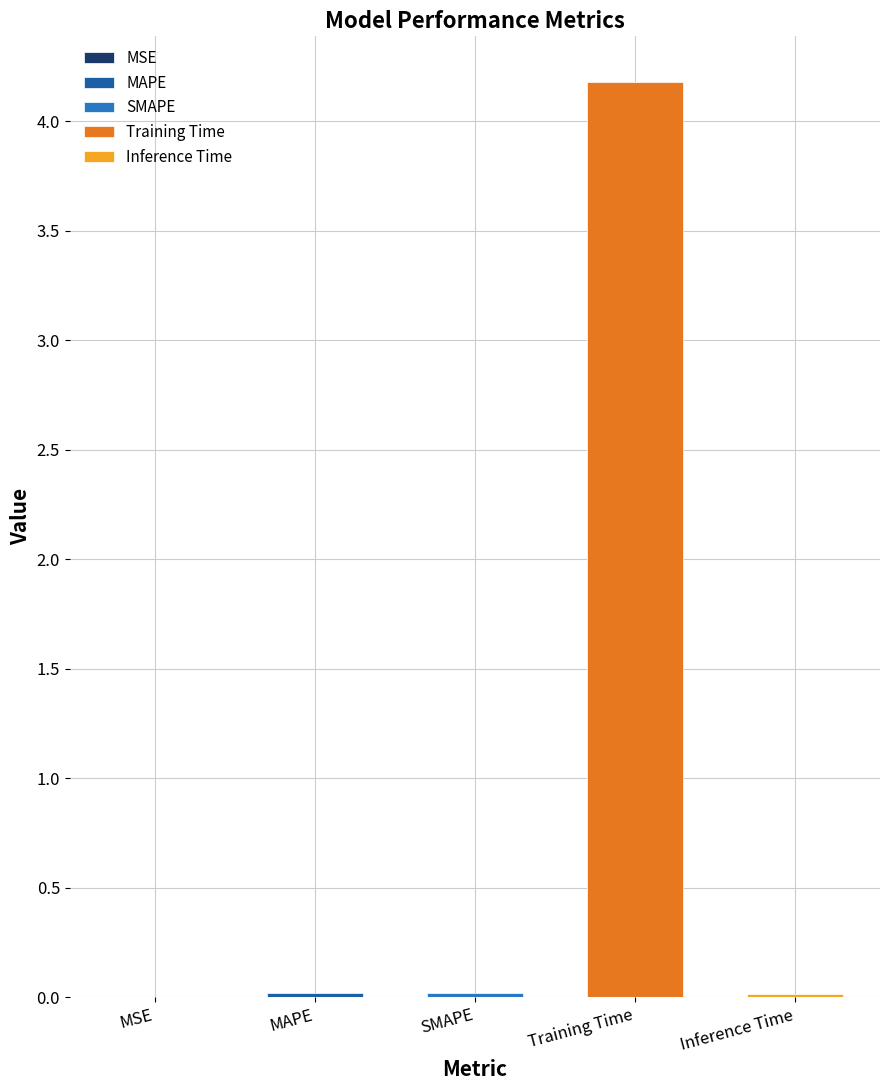

Are the bars grouped side by side (vs. stacked)?

No